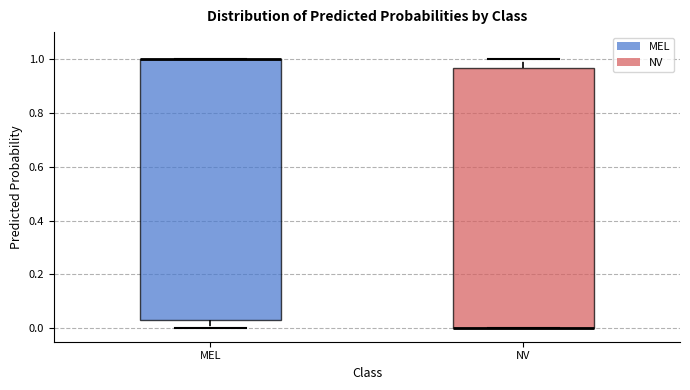

Where is the upper edge of the box for MEL on the y-axis? The values are not printed on the chart, so give them approximately, as read against the axis.

1.00